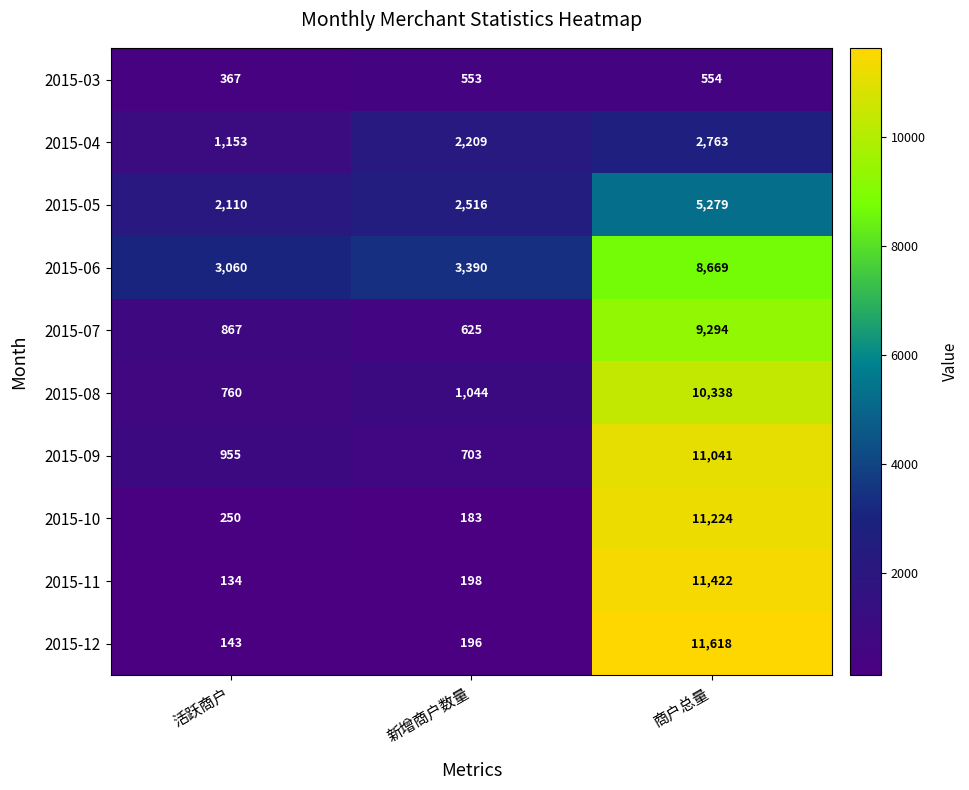

Is it true that 2015-12 equals 311 at 新增商户数量?

False